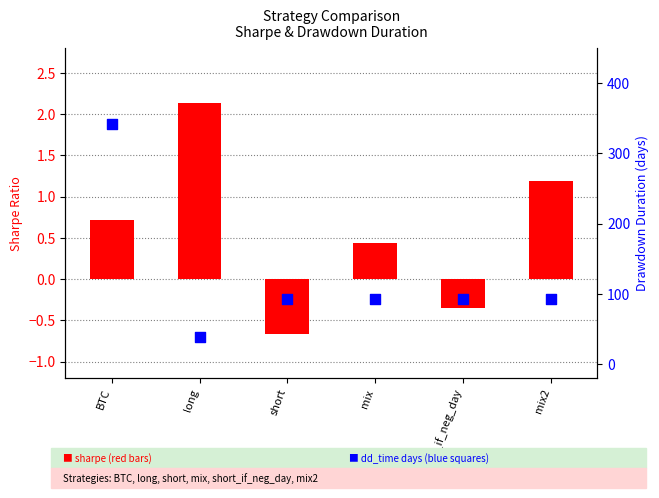

At which category is the sum across all series the highest?

BTC